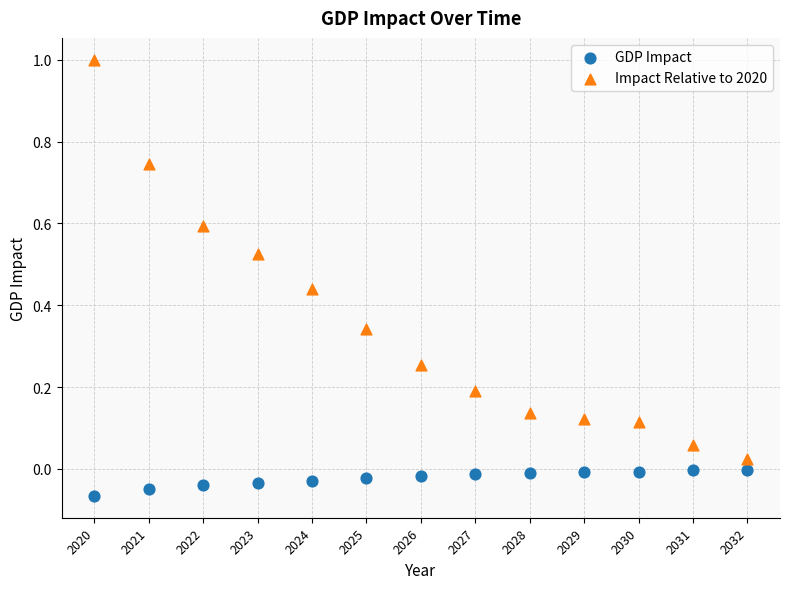

Across all data points, what is the range of Y values (max minus min)?

1.1